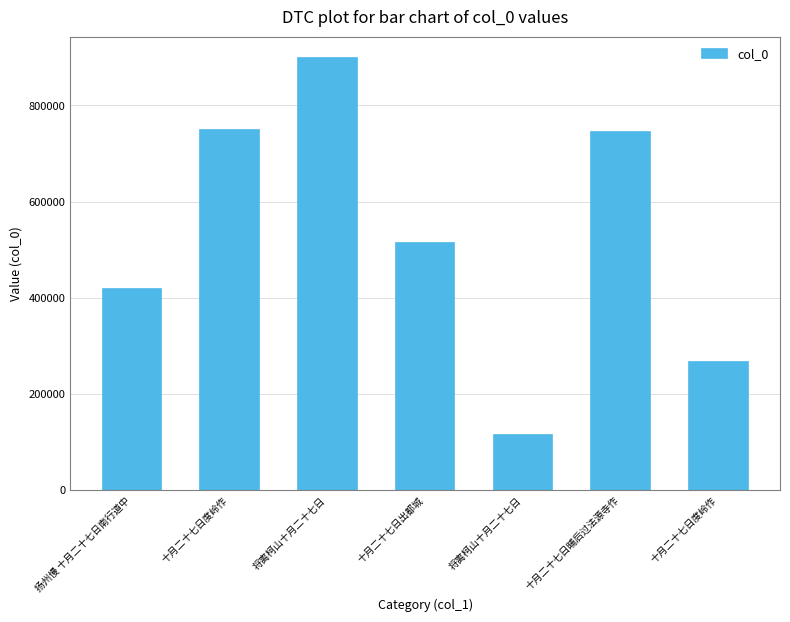

What is the difference between the maximum and second lowest values?

632348